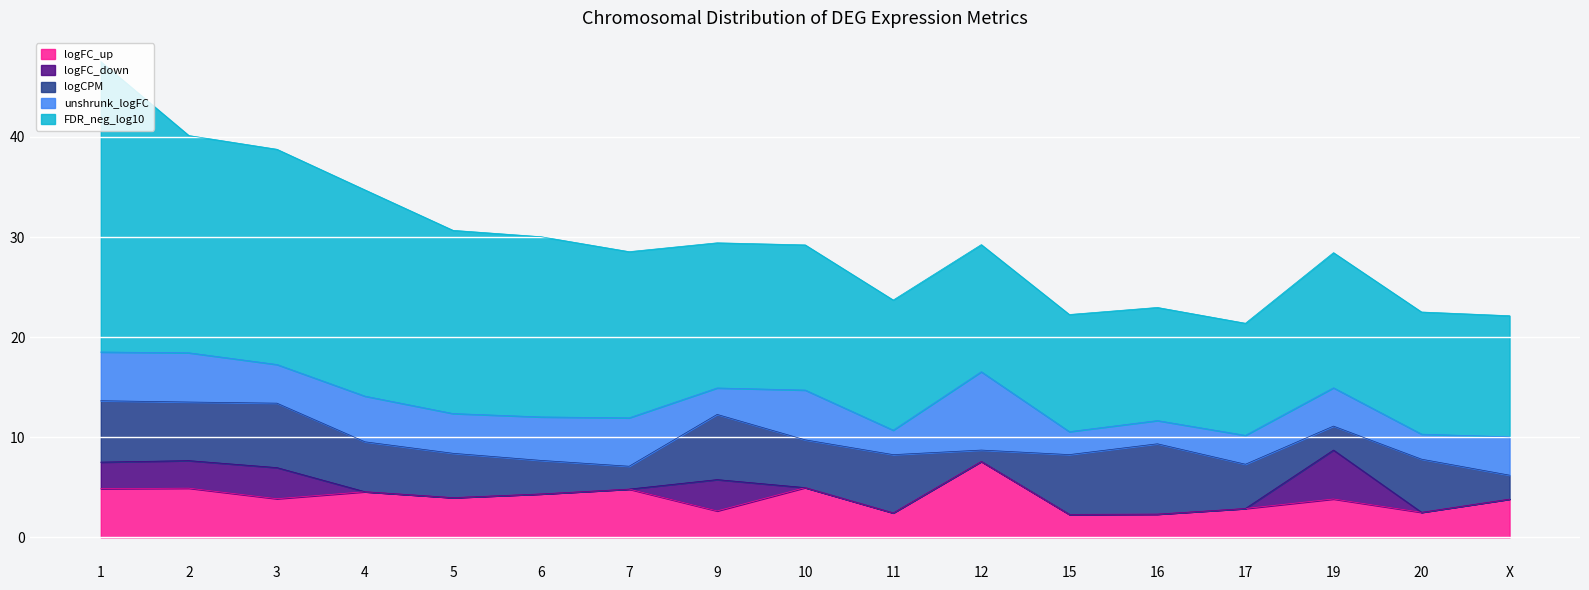

At how many categories does at least one series exceed 21?

3